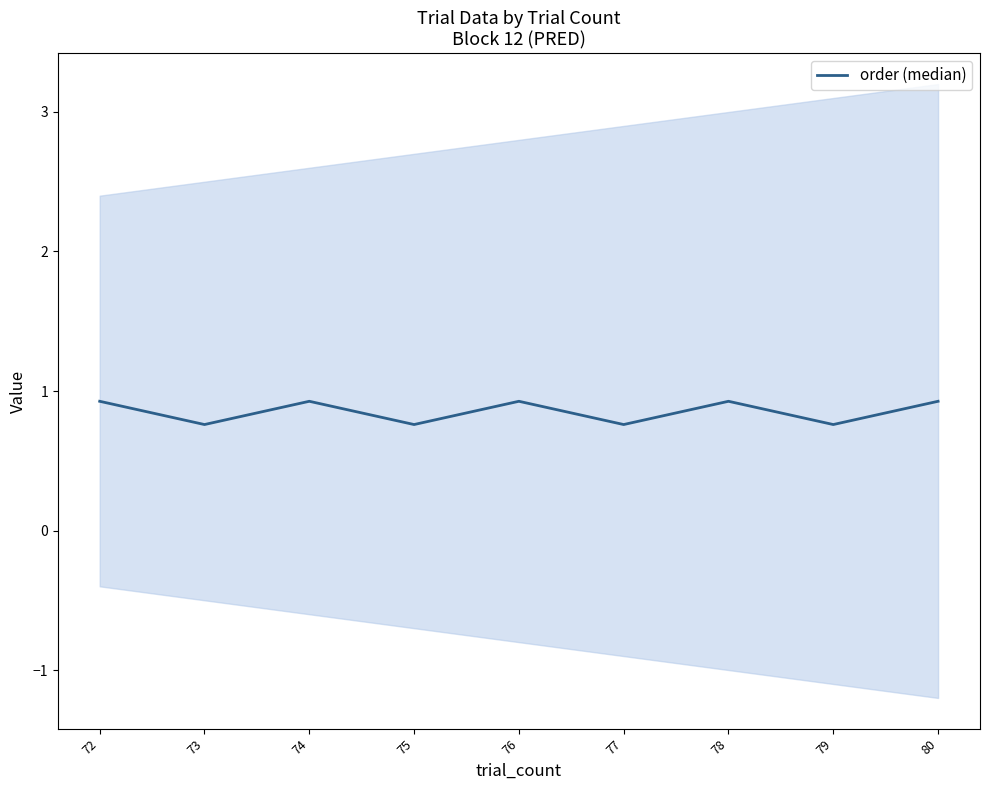

Reading left to right, extract all data points from this chart.

0.9	0.8	0.9	0.8	0.9	0.8	0.9	0.8	0.9